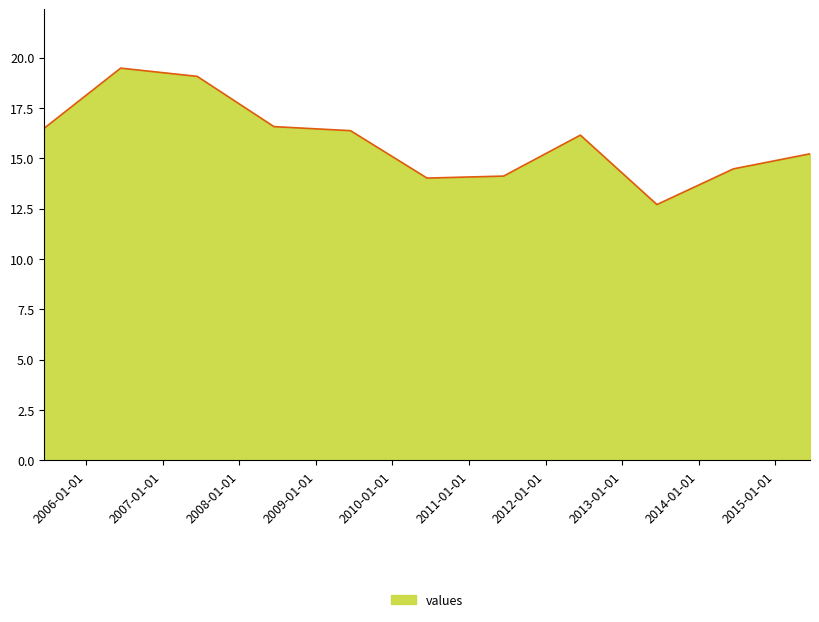

What is the maximum value shown in the chart?

19.5